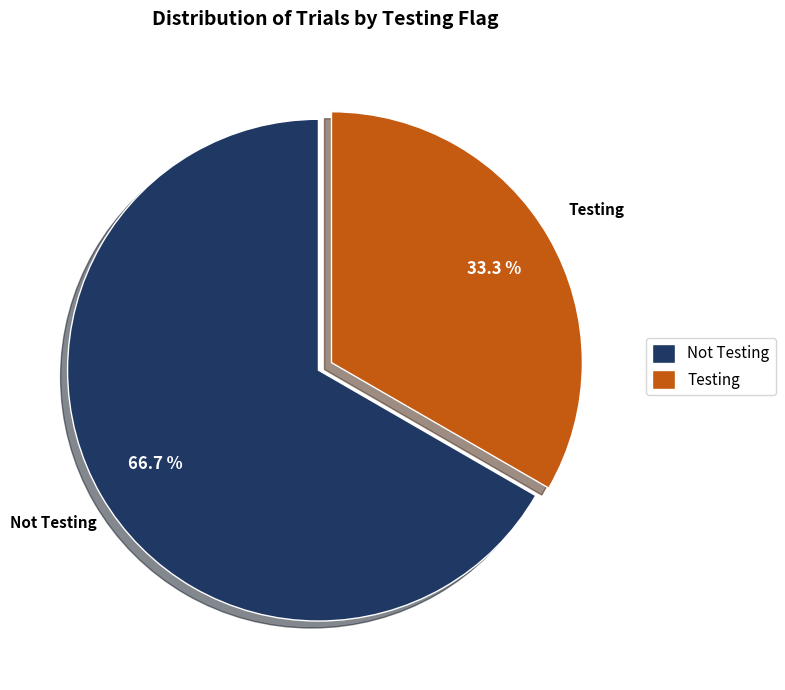

Which slice is the largest?

Not Testing